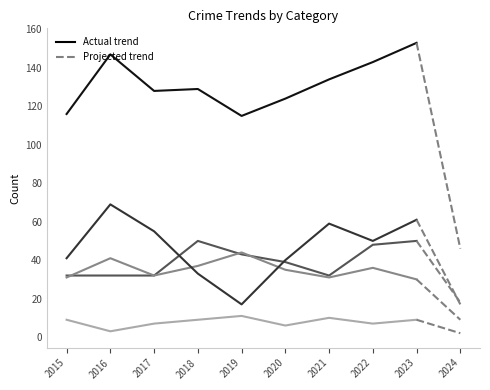

Is it true that Aggravated Assault equals 60 at 2020?

False